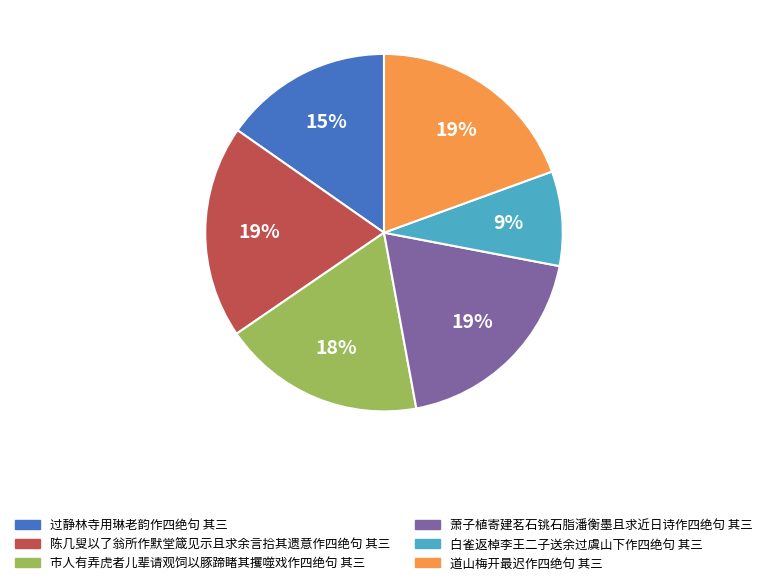

Is it true that 白雀返棹李王二子送余过虞山下作四绝句 其三 is 9% of the pie?

True